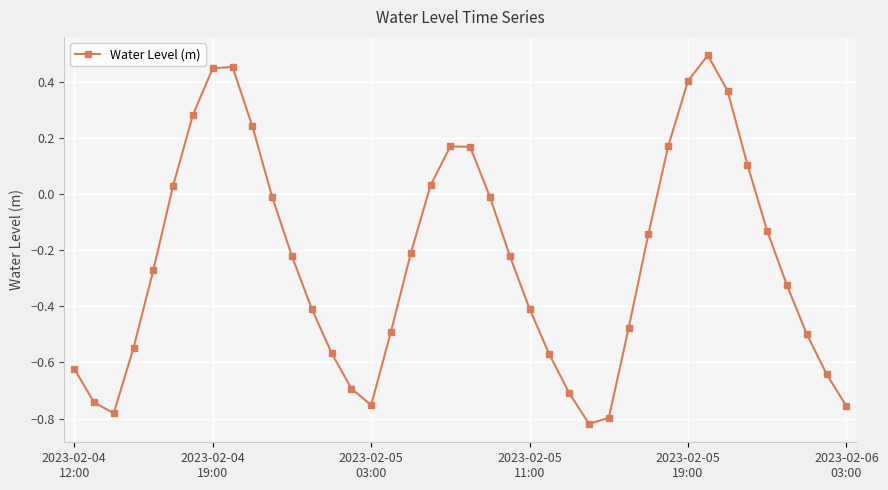

What is the difference between the second highest and minimum values?

1.3